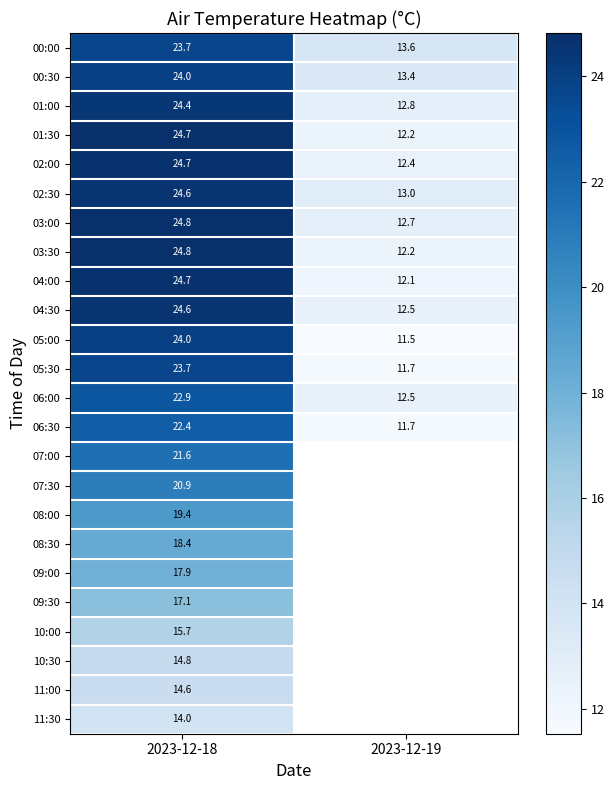

How many distinct data groups are displayed?

24